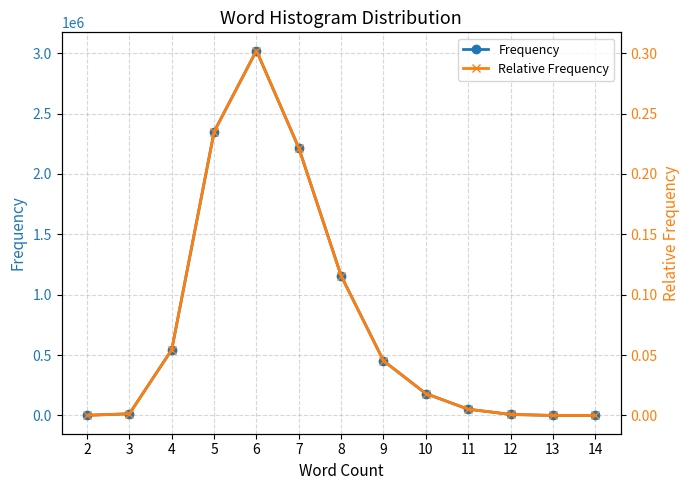

True or false: Frequency and Relative Frequency cross at least once.

False